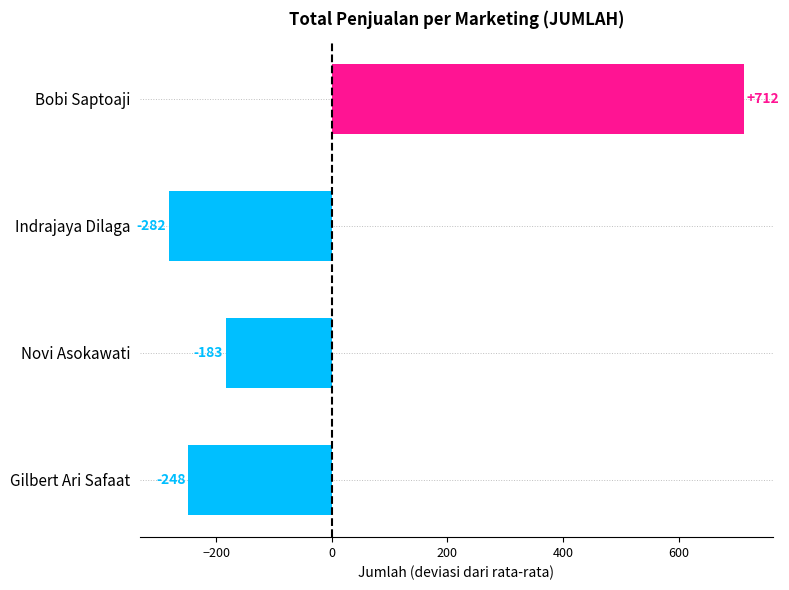

What position from the right is 5?

4